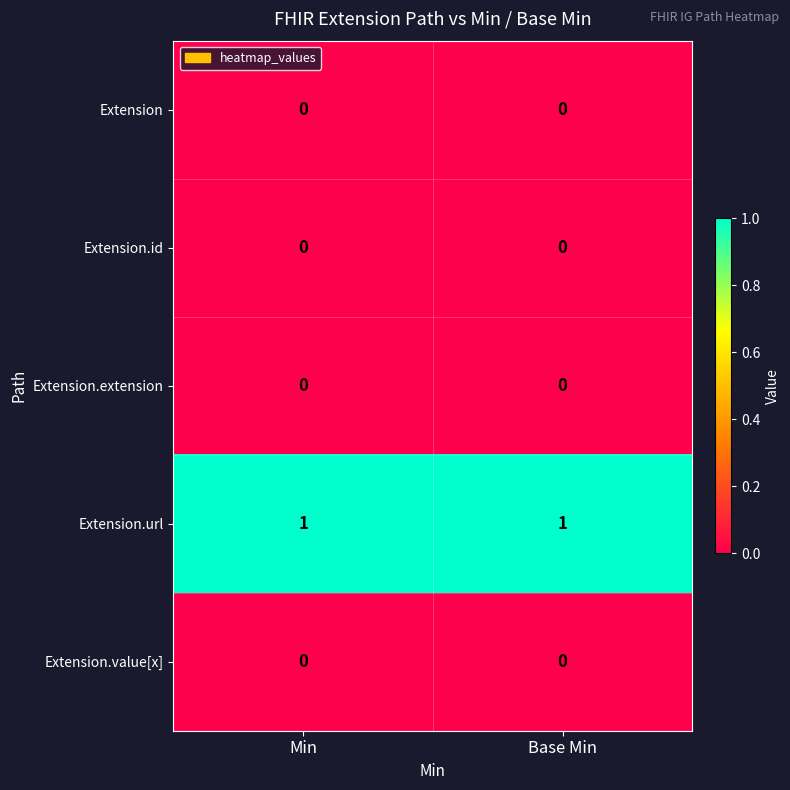

Reading left to right, list all the values displayed in this chart.

Extension: Min=0	Base Min=0
Extension.id: Min=0	Base Min=0
Extension.extension: Min=0	Base Min=0
Extension.url: Min=1	Base Min=1
Extension.value[x]: Min=0	Base Min=0